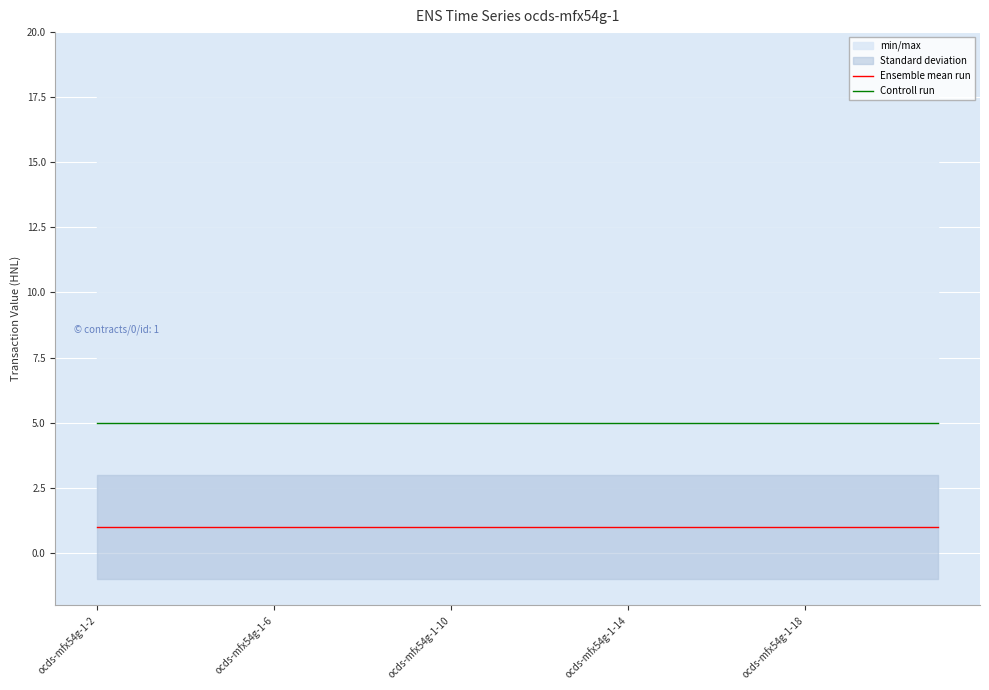

True or false: Controll run and Ensemble mean run intersect in this chart.

False